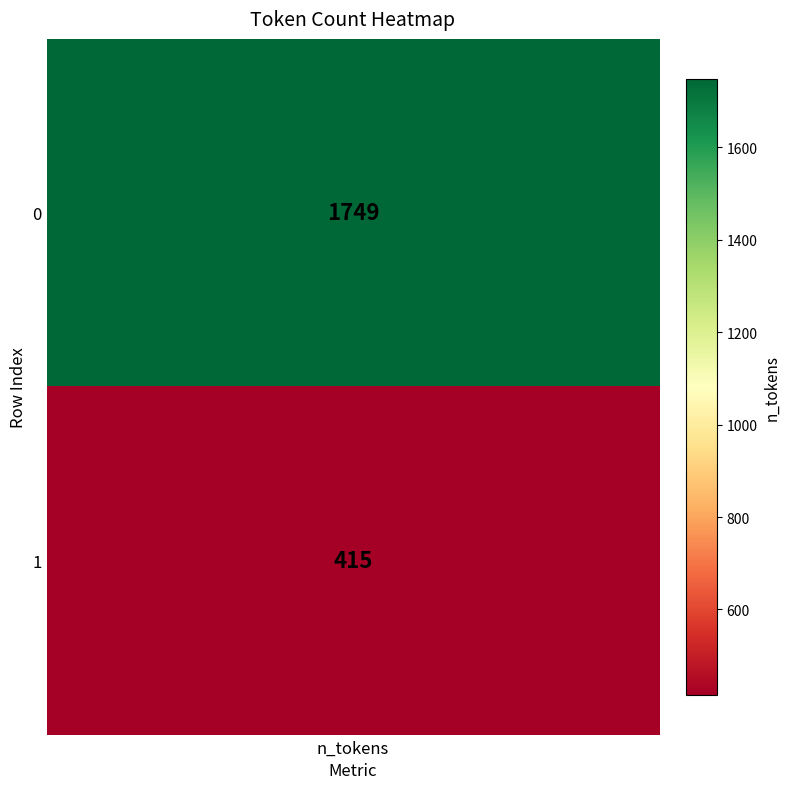

What is the ratio of the value at 1 to the value at 0?

0.2